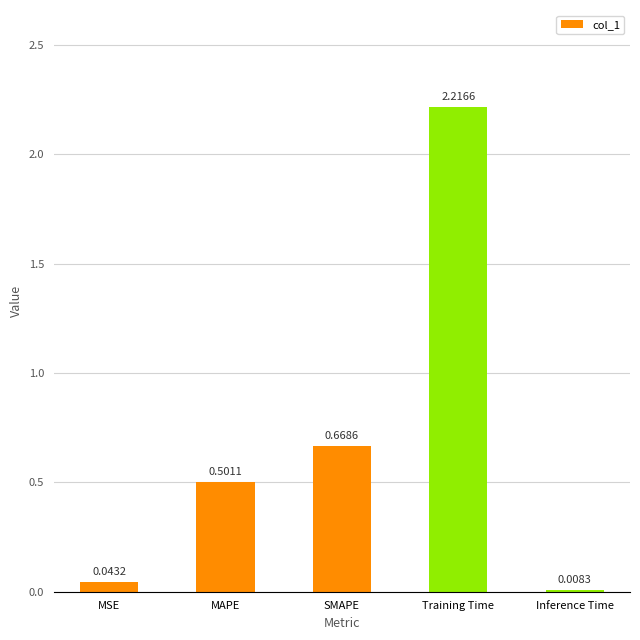

What is the change in value from MSE to Training Time?

+2.2